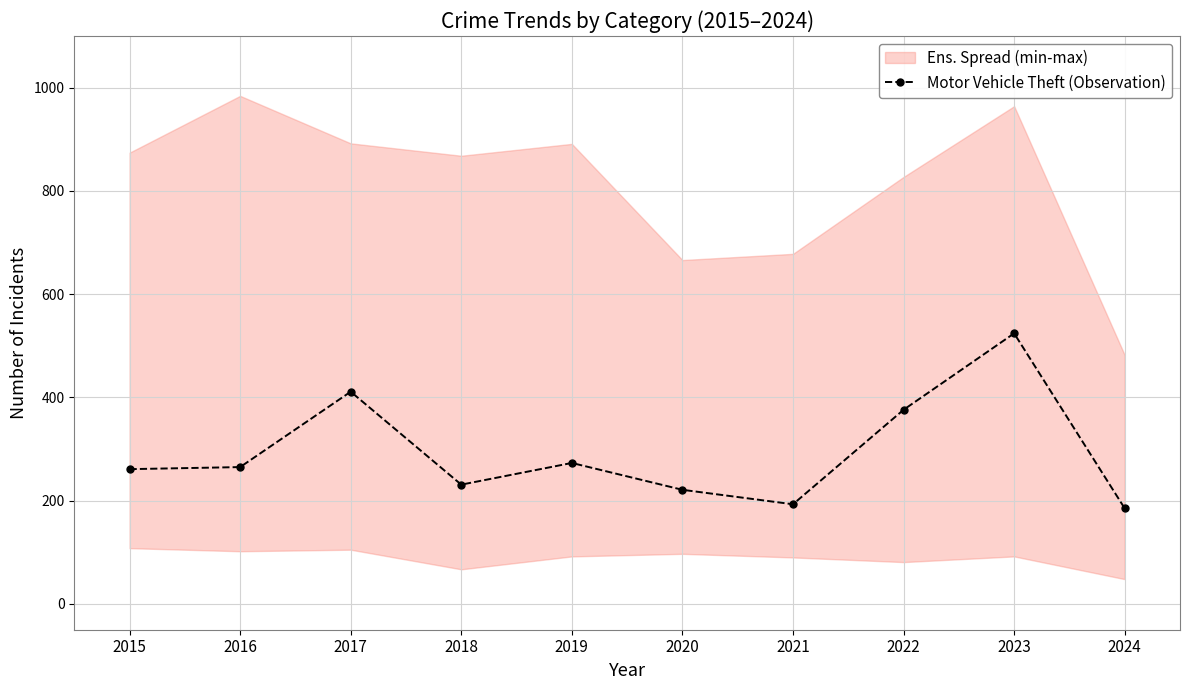

The value at 2016 is 398. True or false?

False